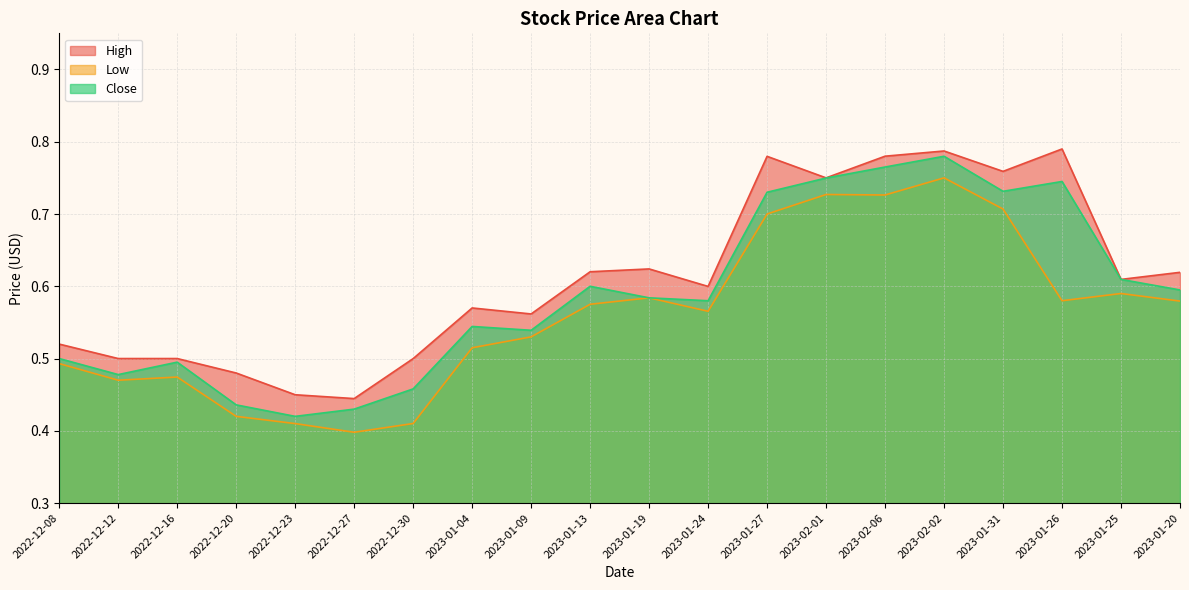

The Close series shows 0.4 at 2023-01-25. True or false?

False